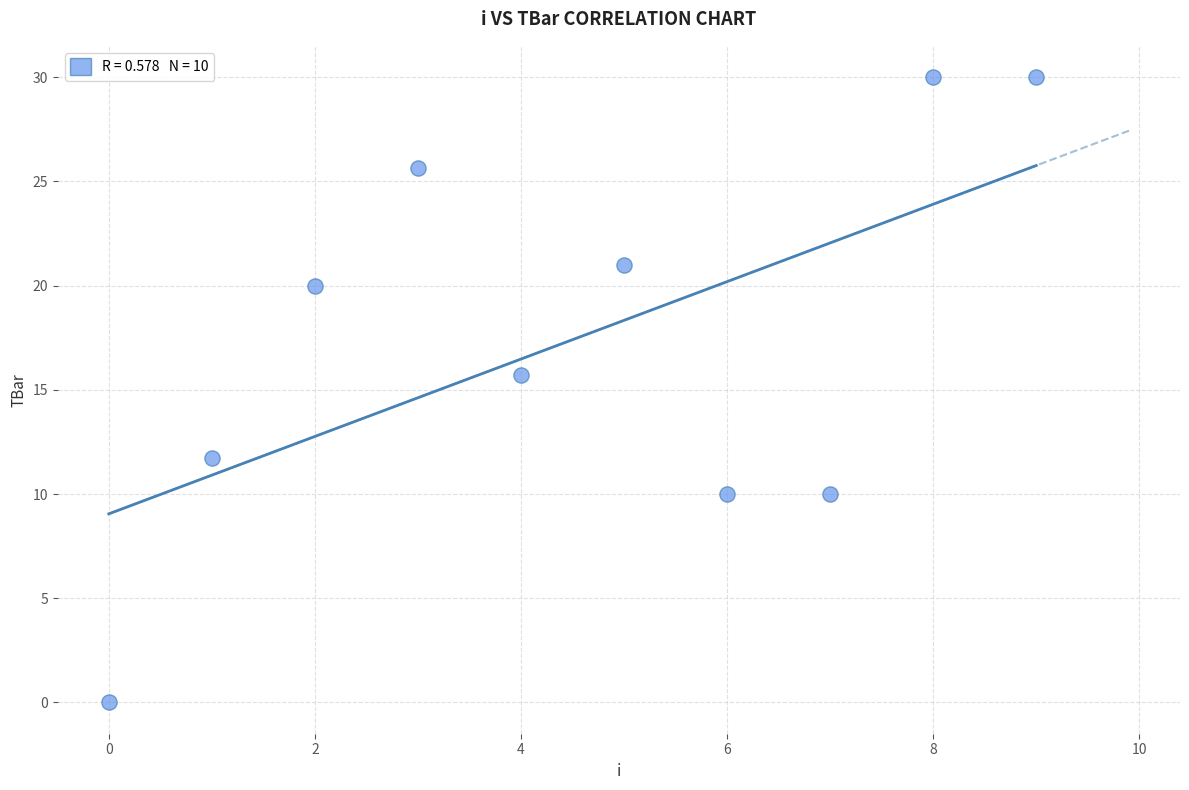

What Y value in the scatter plot is closest to 15?

15.7